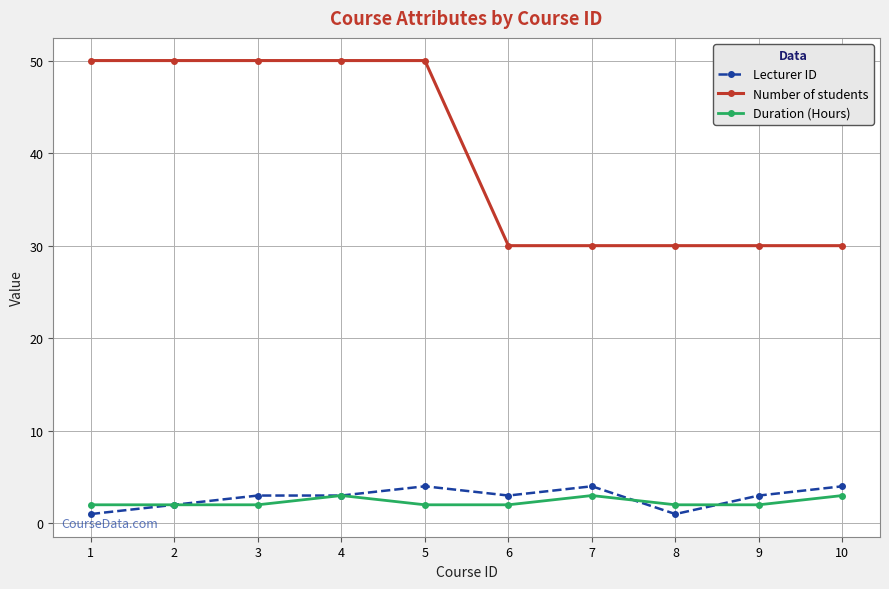

What is the maximum value shown in the chart?

50